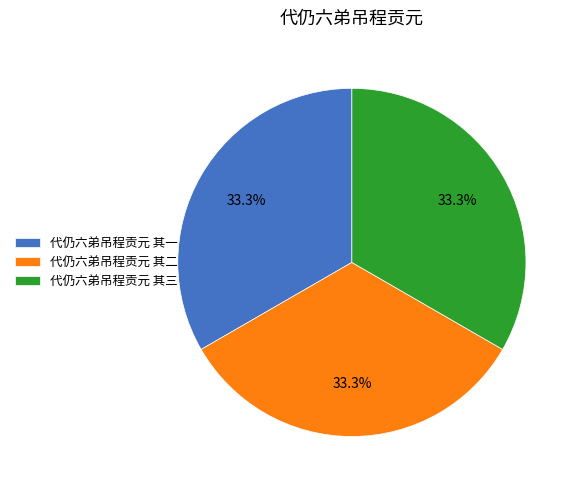

The 代仍六弟吊程贡元 其三 slice represents 38% of the pie. True or false?

False